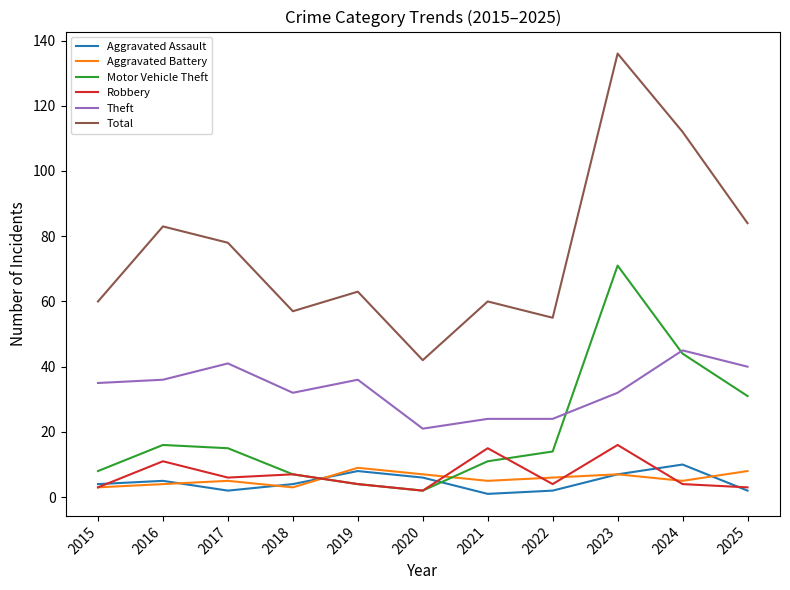

Which series has the widest spread of values?

Total